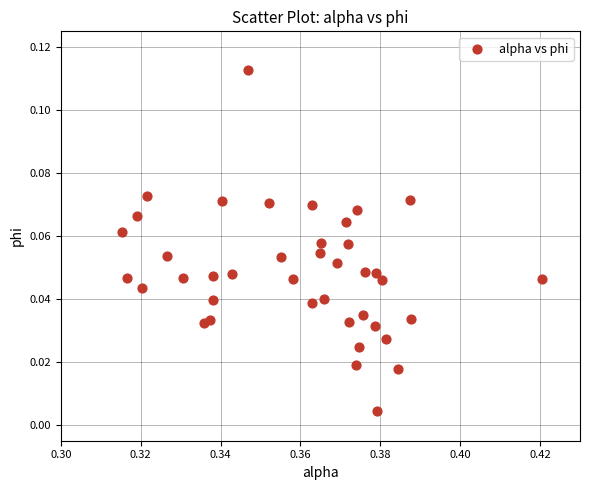

How many points are shown in the scatter plot?

40